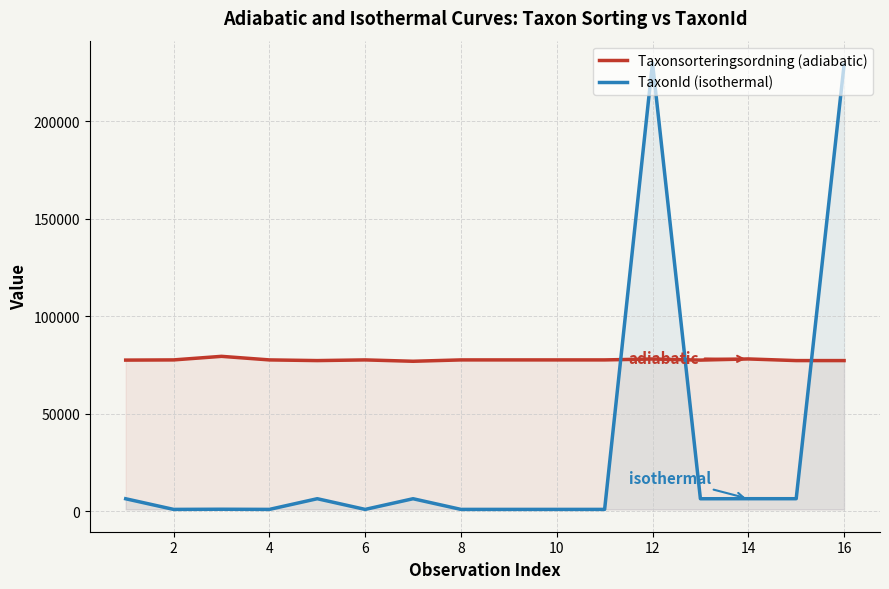

Which series has the largest total across all categories?

Taxonsorteringsordning (adiabatic)